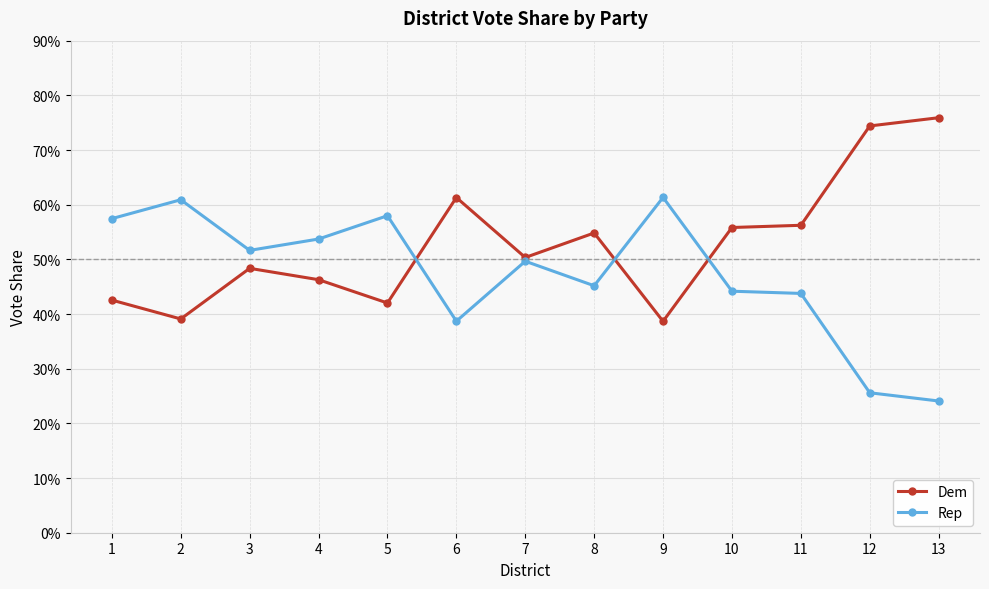

Which series ends up on top after the final intersection of Rep and Dem?

Dem